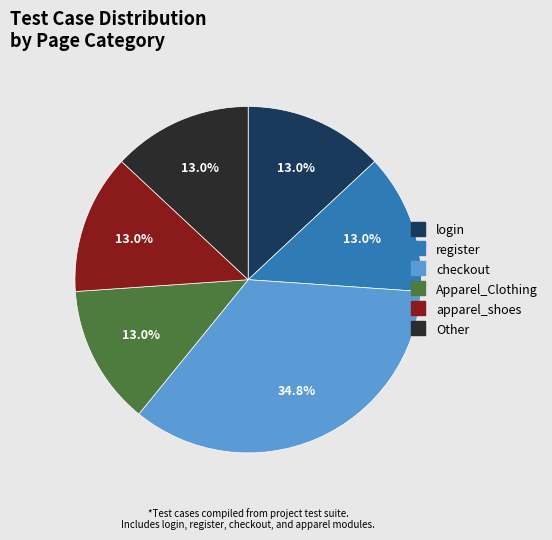

How many slices are in this pie chart?

6